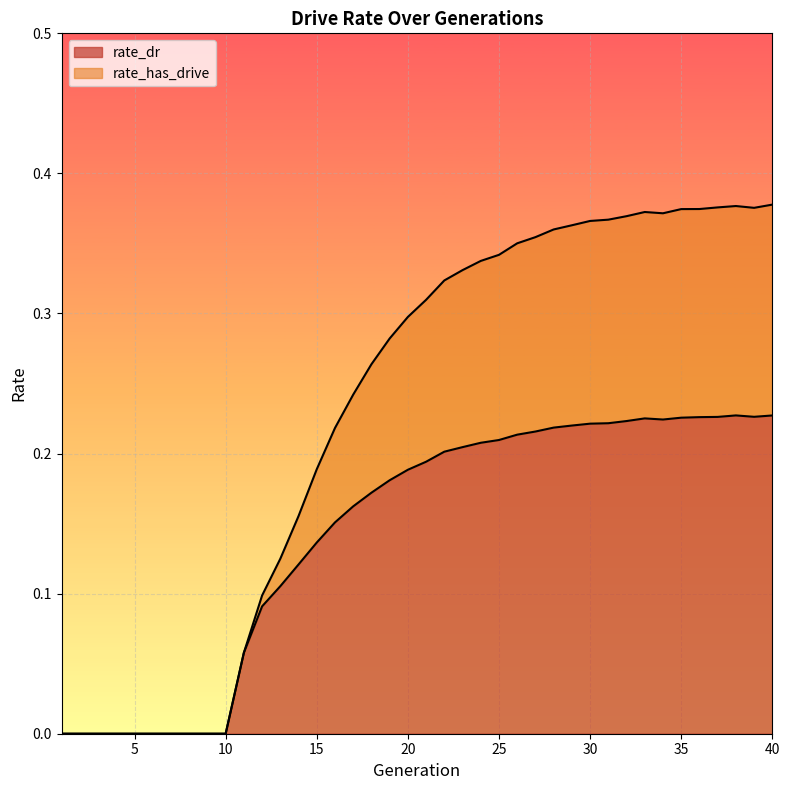

Which has a higher value, 1 or 9?

1